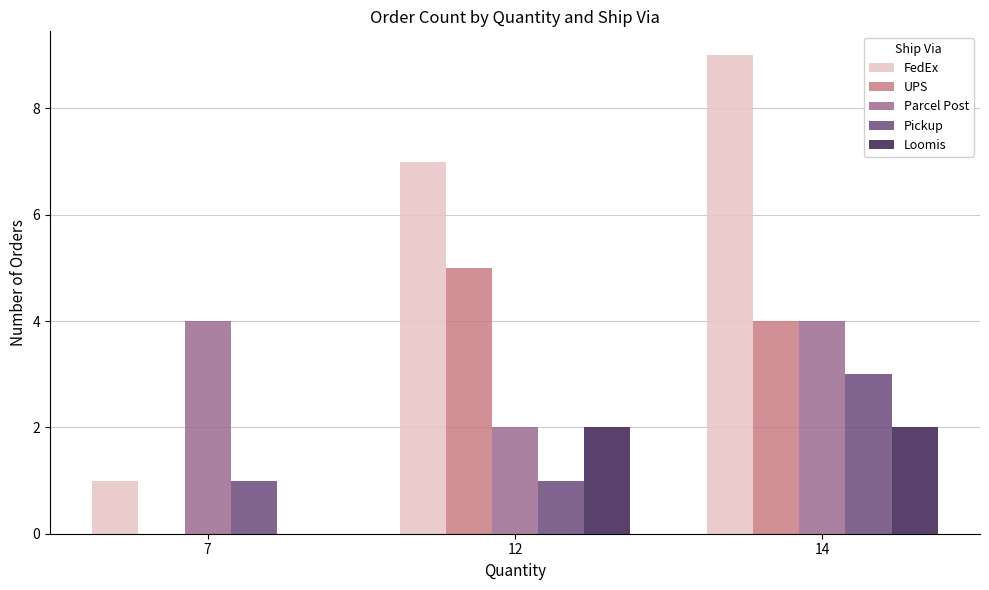

At which category does the chart reach its peak across all series?

14